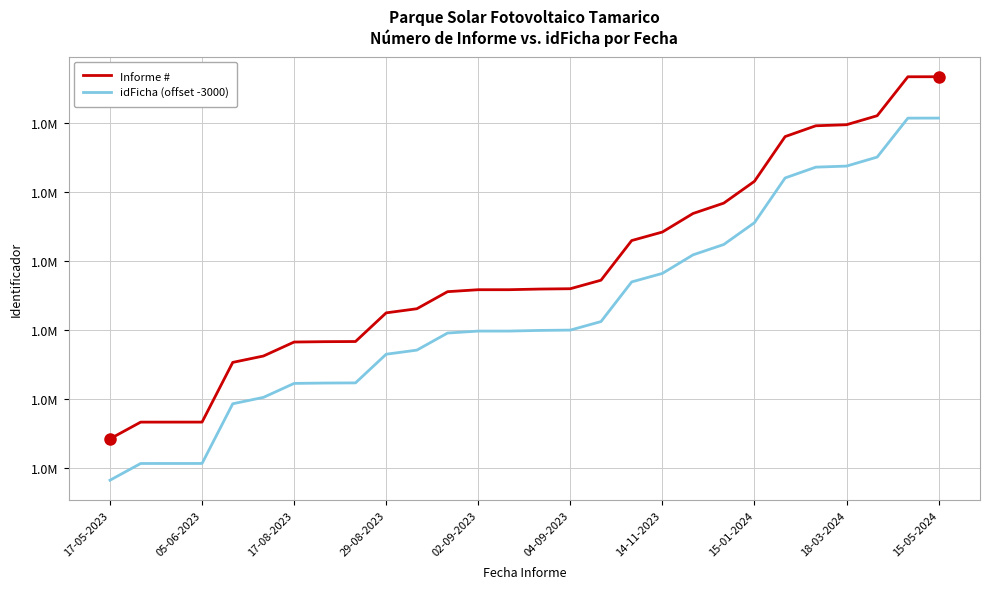

At how many categories does at least one series exceed 1046604?

2